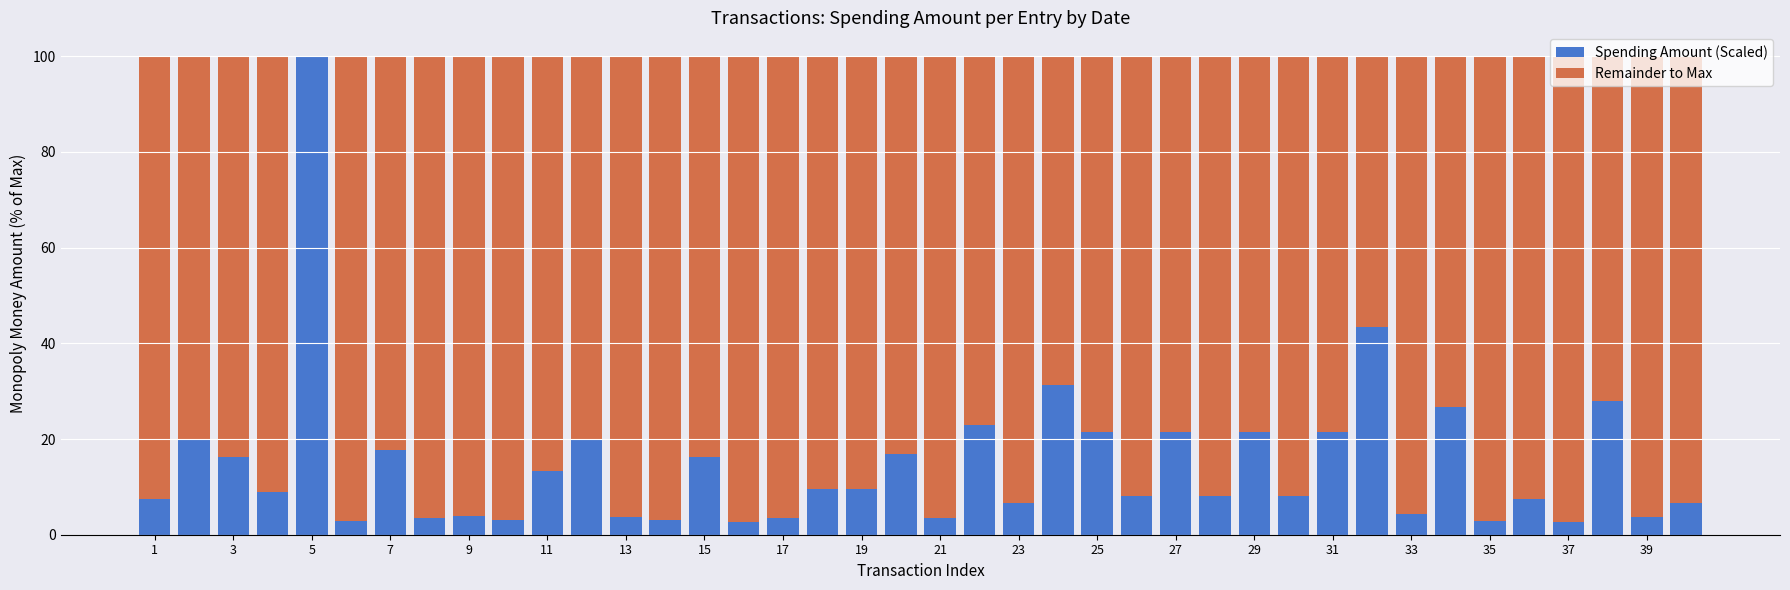

Which series has the largest range (max minus min)?

Spending Amount (Scaled)